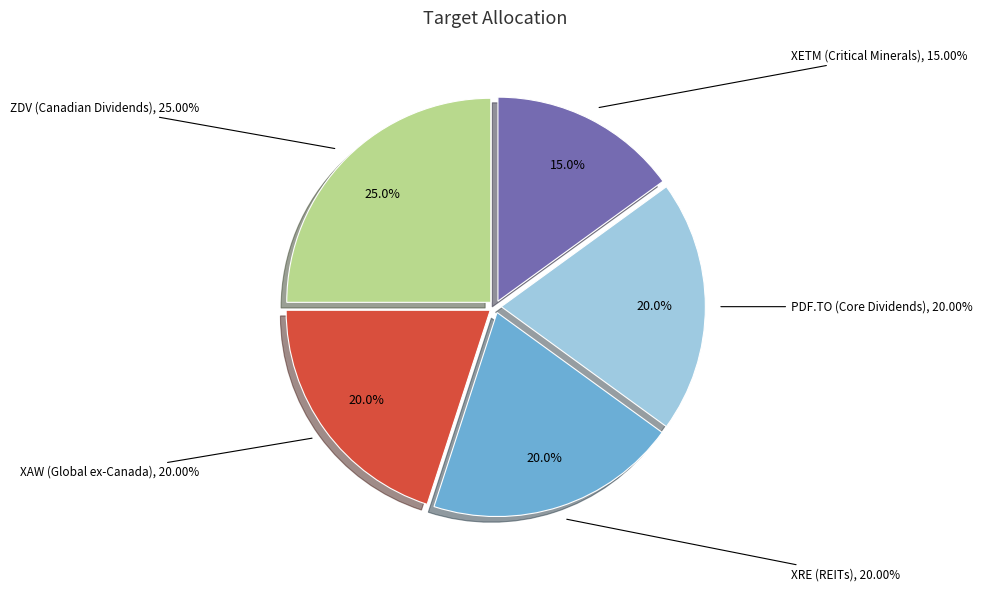

How many segments does this pie chart have?

5